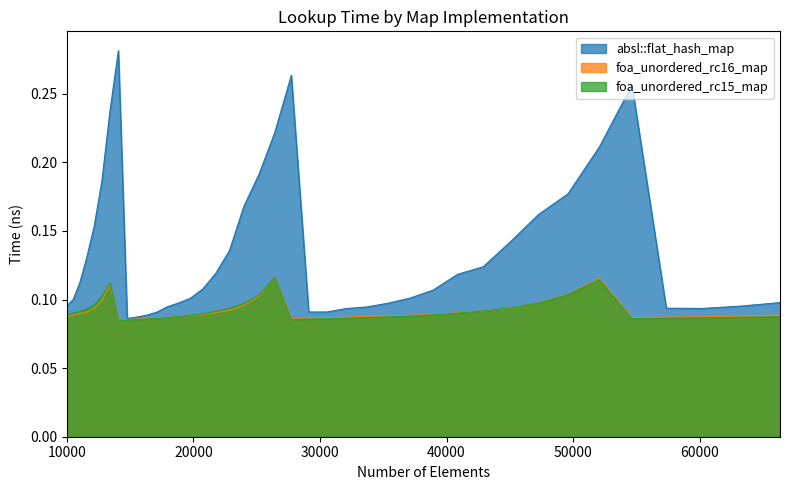

How many interior local peaks does the foa_unordered_rc15_map series have?

3